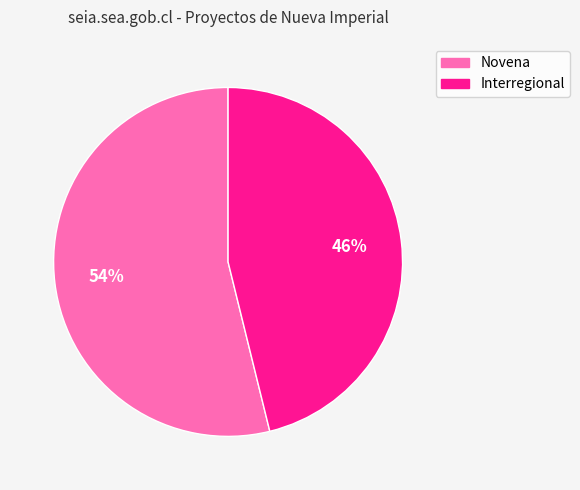

Combined, do Novena and Interregional account for over 50%?

Yes